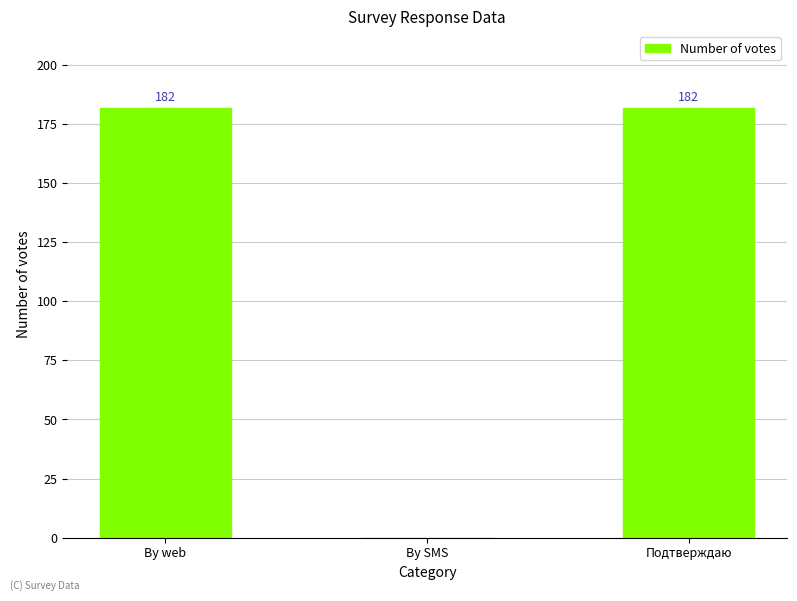

What is the change in value from By SMS to Подтверждаю?

+182